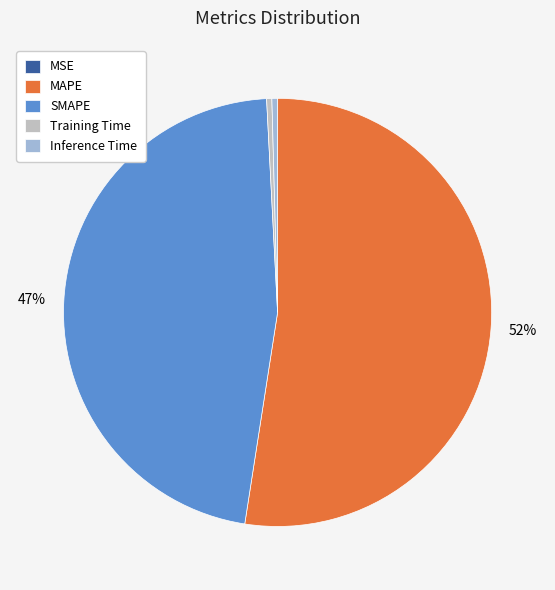

What is the largest slice in the pie chart?

MAPE